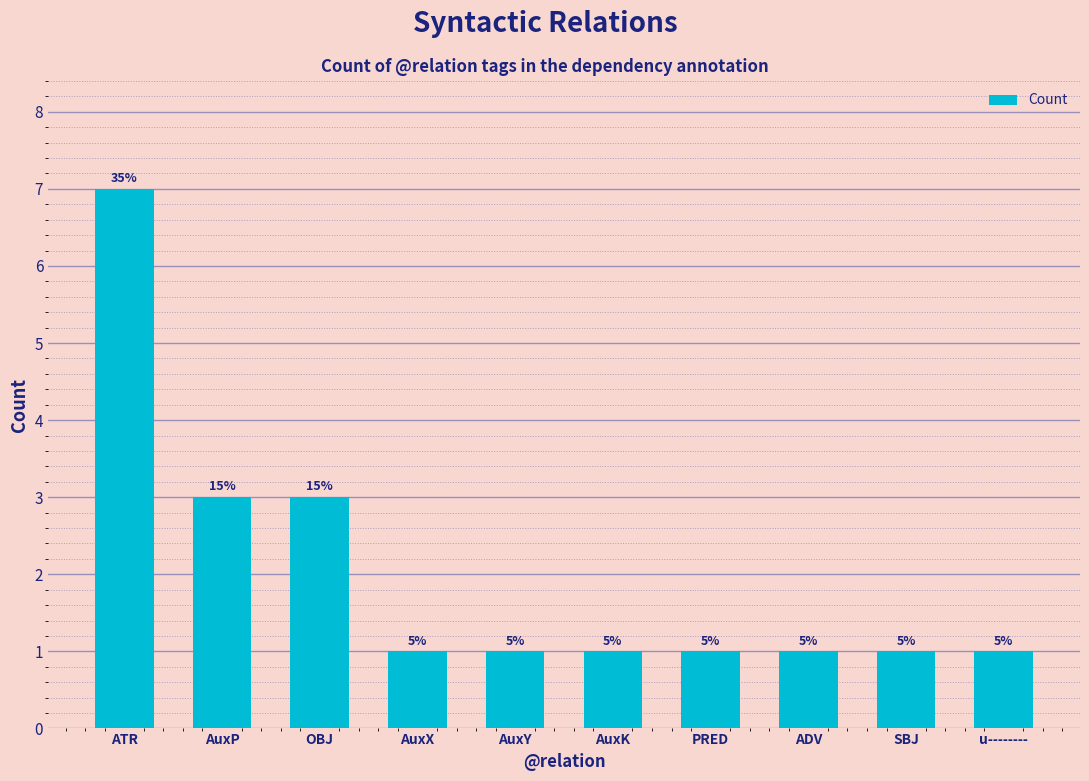

Rank the categories by value from lowest to highest.

AuxX, AuxY, AuxK, PRED, ADV, SBJ, u--------, AuxP, OBJ, ATR